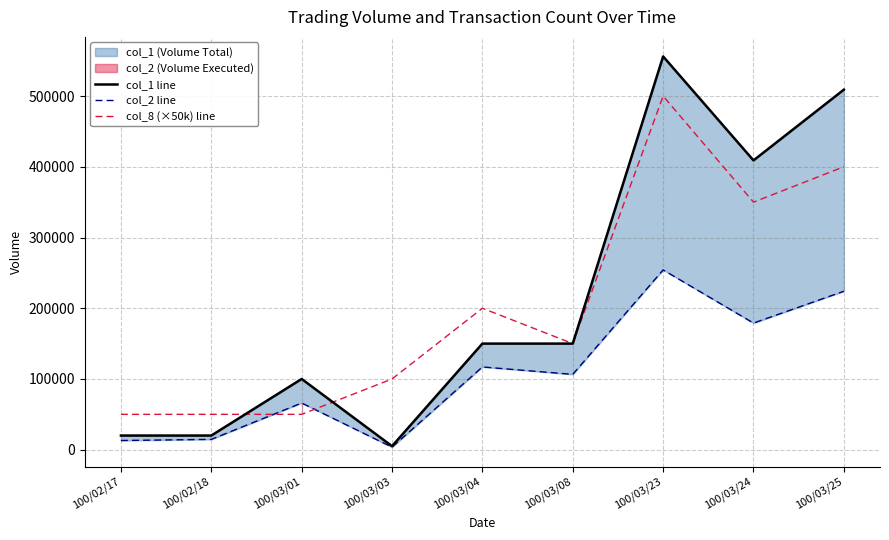

At 100/03/03, list the series in order from largest to smallest.

col_8 (×50k) line, col_1 line, col_2 line